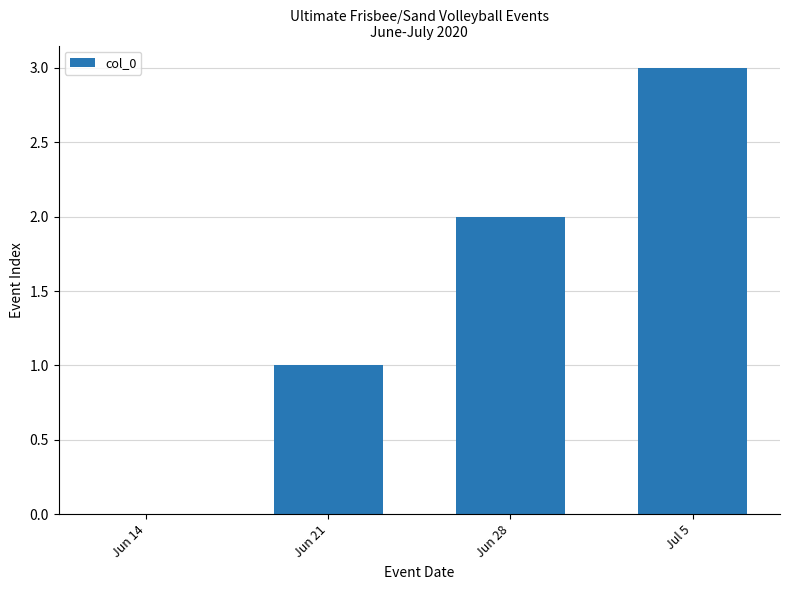

Count the number of categories in the chart.

4